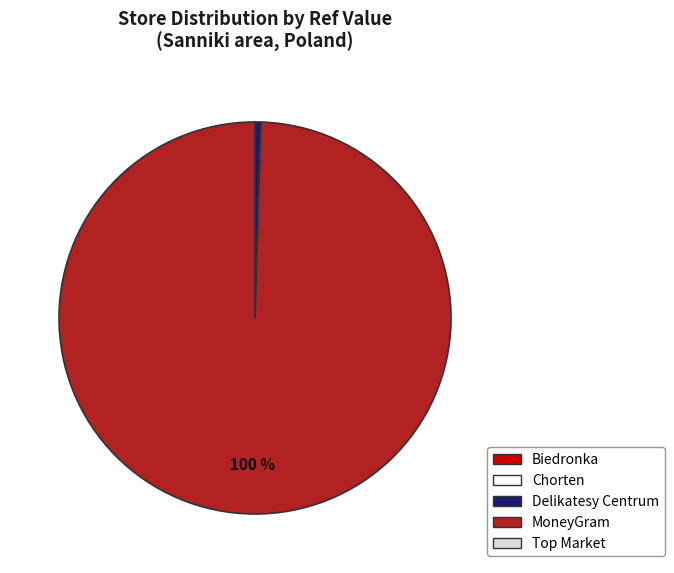

Is there any slice that represents more than half of the pie?

Yes